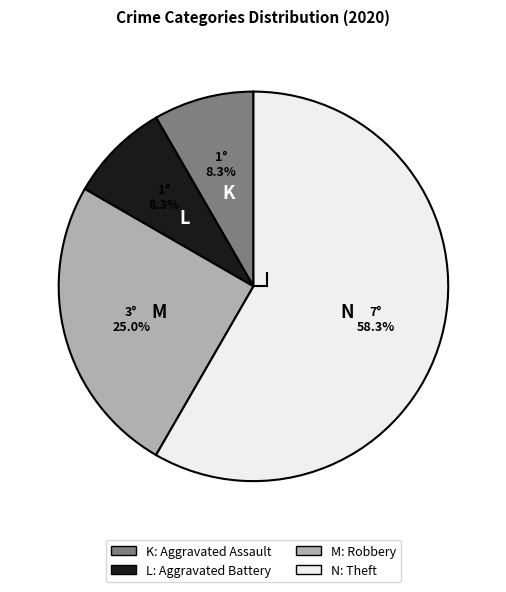

Does any single category account for the majority?

Yes